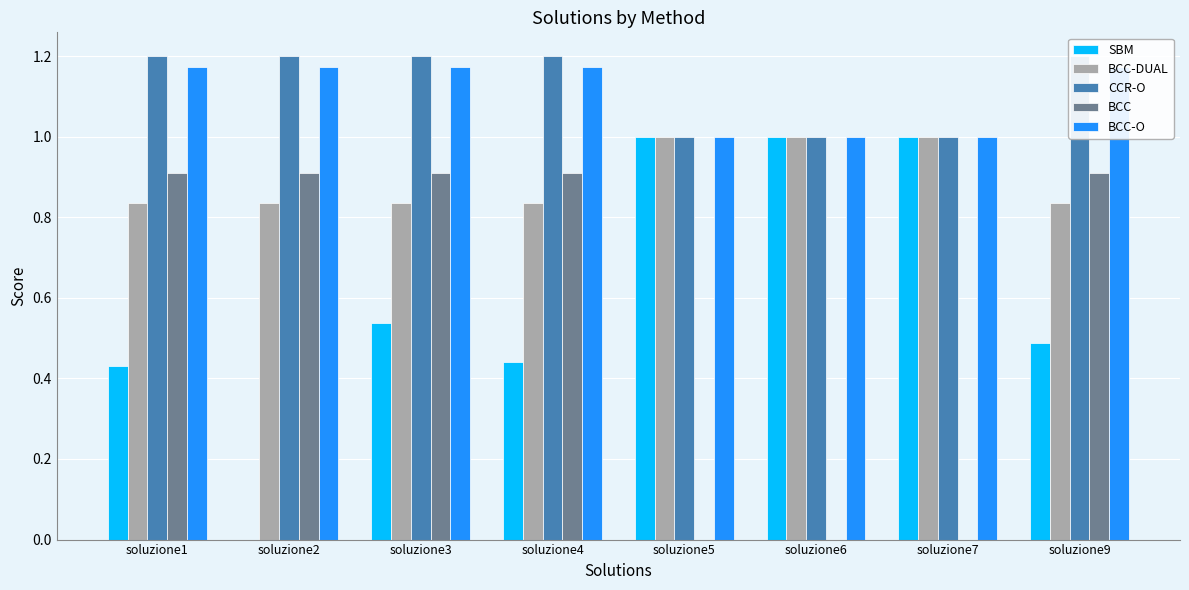

Reading left to right, what are all the values shown in this chart?

SBM: soluzione1=0.4	soluzione2=0.0	soluzione3=0.5	soluzione4=0.4	soluzione5=1.0	soluzione6=1.0	soluzione7=1.0	soluzione9=0.5
BCC-DUAL: soluzione1=0.8	soluzione2=0.8	soluzione3=0.8	soluzione4=0.8	soluzione5=1.0	soluzione6=1.0	soluzione7=1.0	soluzione9=0.8
CCR-O: soluzione1=1.2	soluzione2=1.2	soluzione3=1.2	soluzione4=1.2	soluzione5=1.0	soluzione6=1.0	soluzione7=1.0	soluzione9=1.2
BCC: soluzione1=0.9	soluzione2=0.9	soluzione3=0.9	soluzione4=0.9	soluzione5=0.0	soluzione6=0.0	soluzione7=0.0	soluzione9=0.9
BCC-O: soluzione1=1.2	soluzione2=1.2	soluzione3=1.2	soluzione4=1.2	soluzione5=1.0	soluzione6=1.0	soluzione7=1.0	soluzione9=1.2